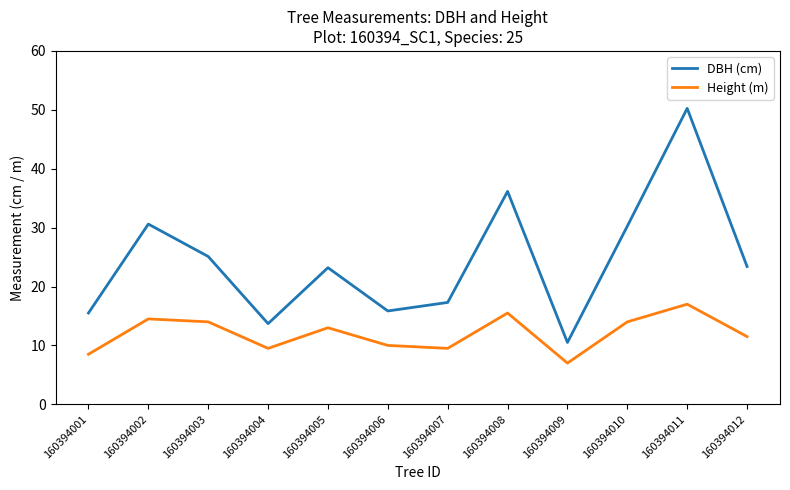

At 160394009, list the series in order from largest to smallest.

DBH (cm), Height (m)